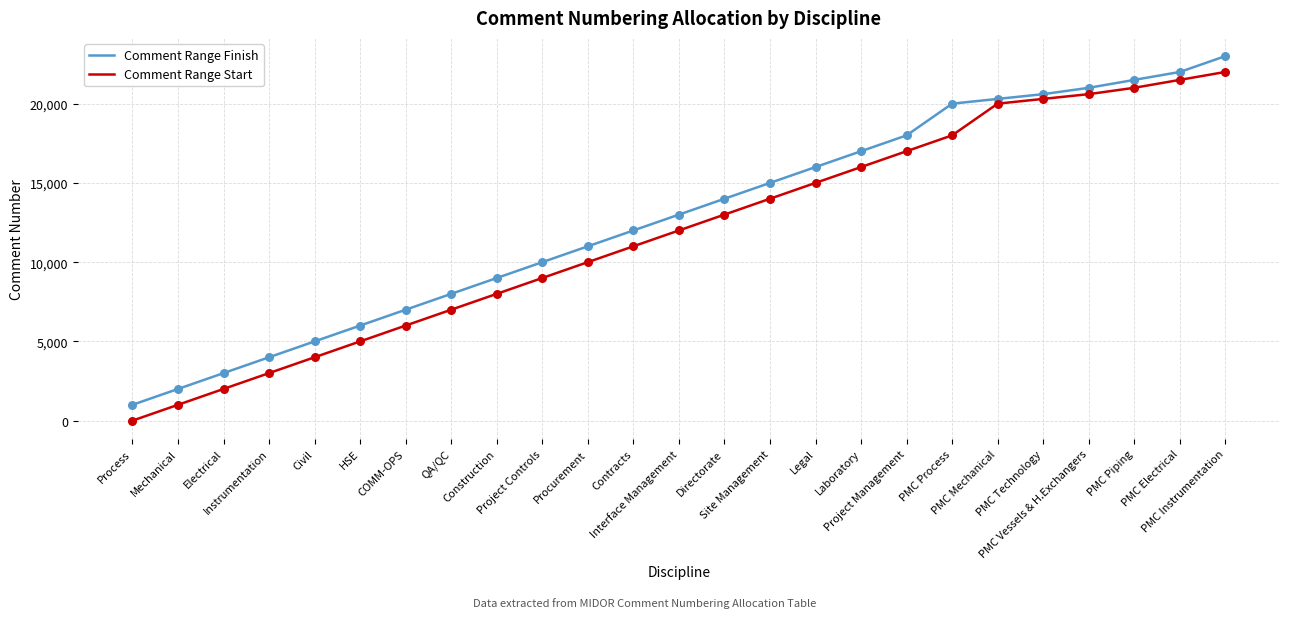

What are all the series names shown in the legend?

Comment Range Finish, Comment Range Start